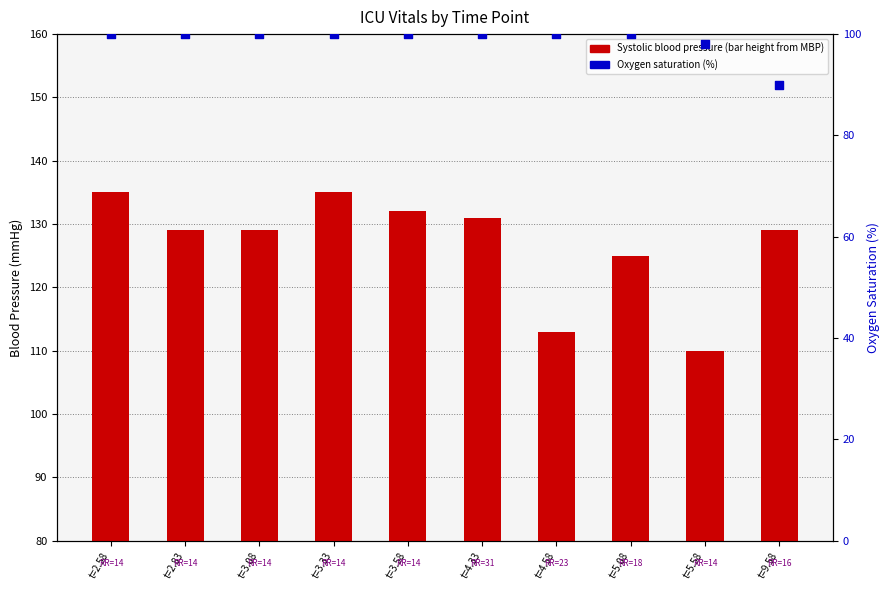

Is the value of Oxygen saturation at t=5.08 greater than the value of Systolic blood pressure at t=3.08?

Yes